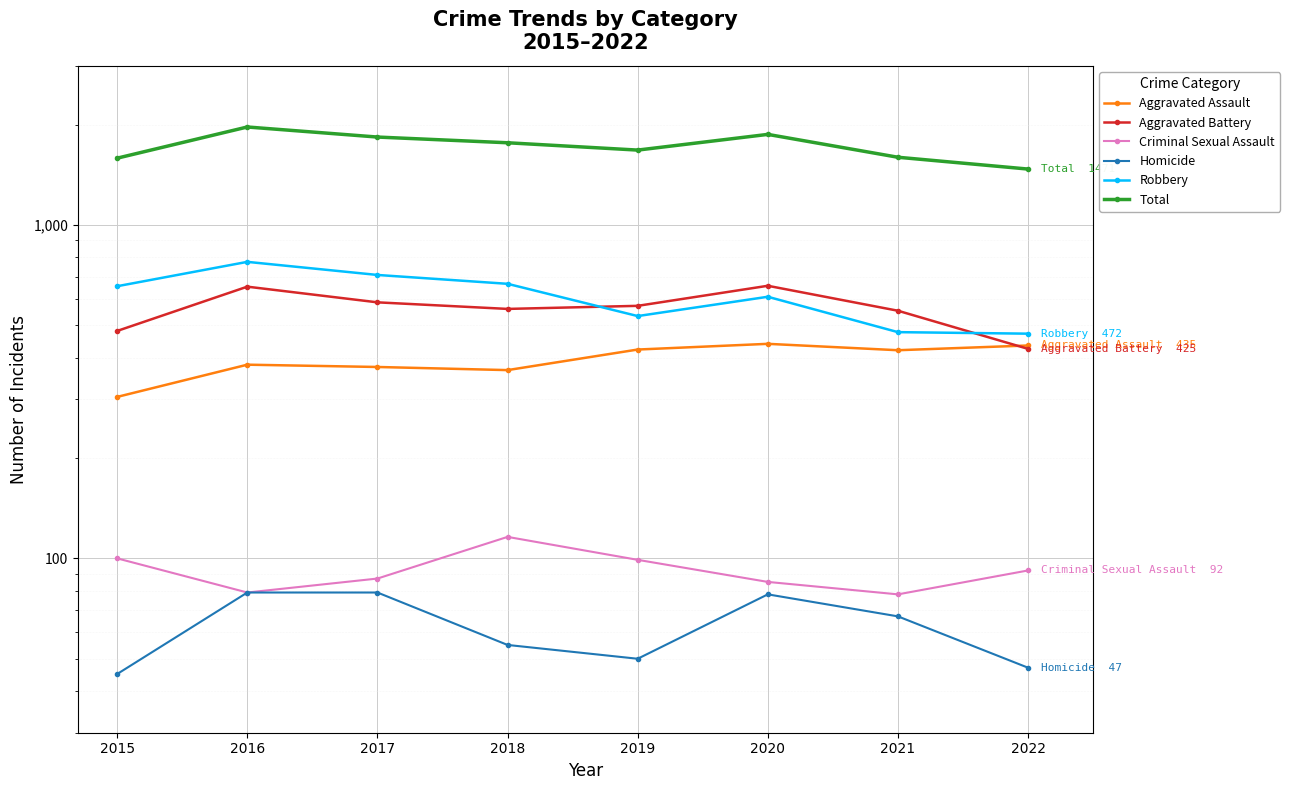

What is the average value of the Aggravated Assault series?

393